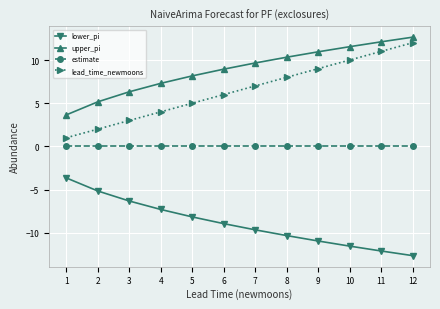

At which label does lead_time_newmoons reach its peak?

12